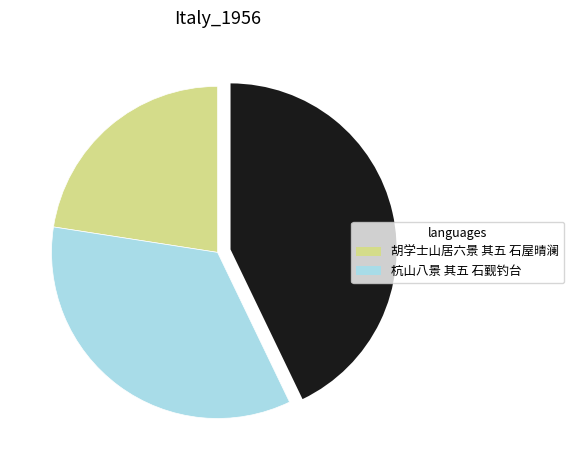

Is there a majority slice in this chart?

No